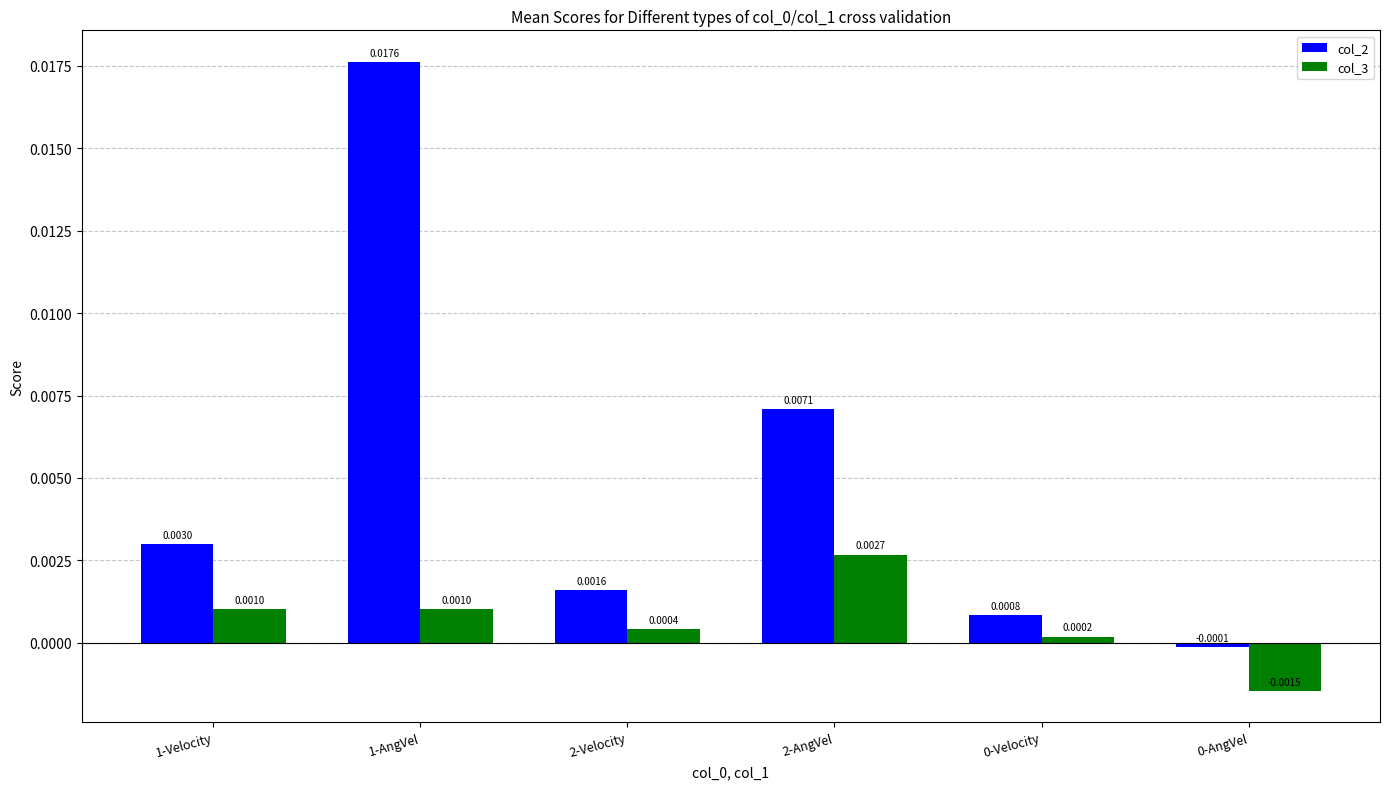

At which category is the sum across all series the highest?

1-AngVel